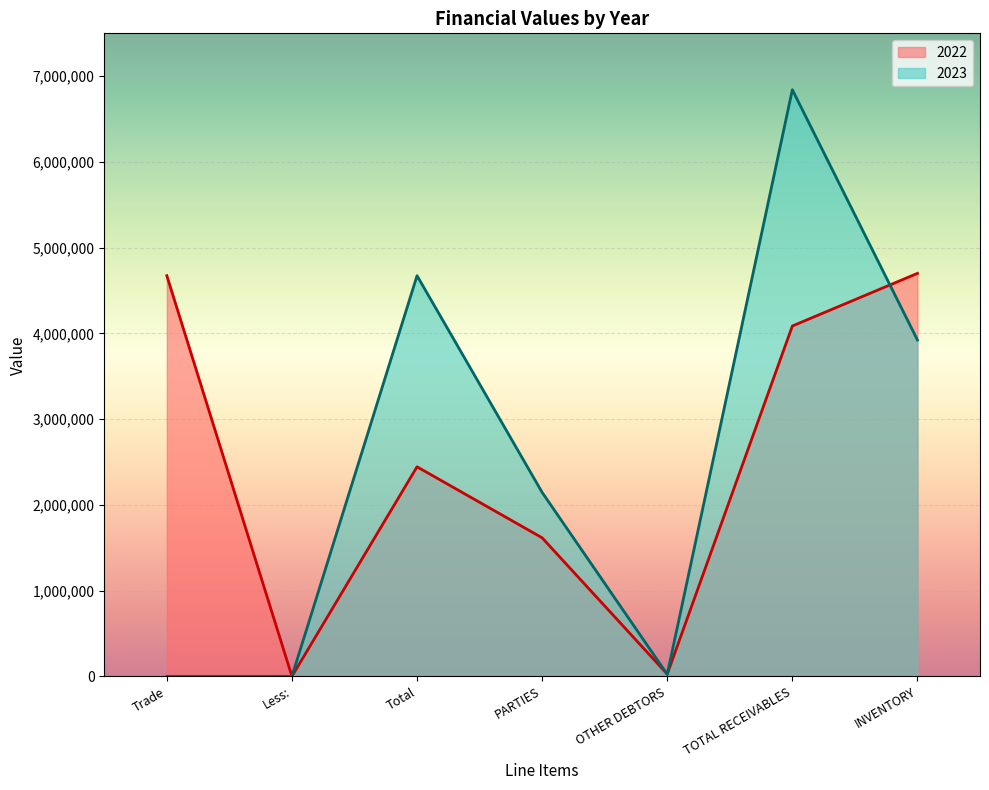

In 2022, how many points are higher than both neighbors (excluding endpoints)?

1